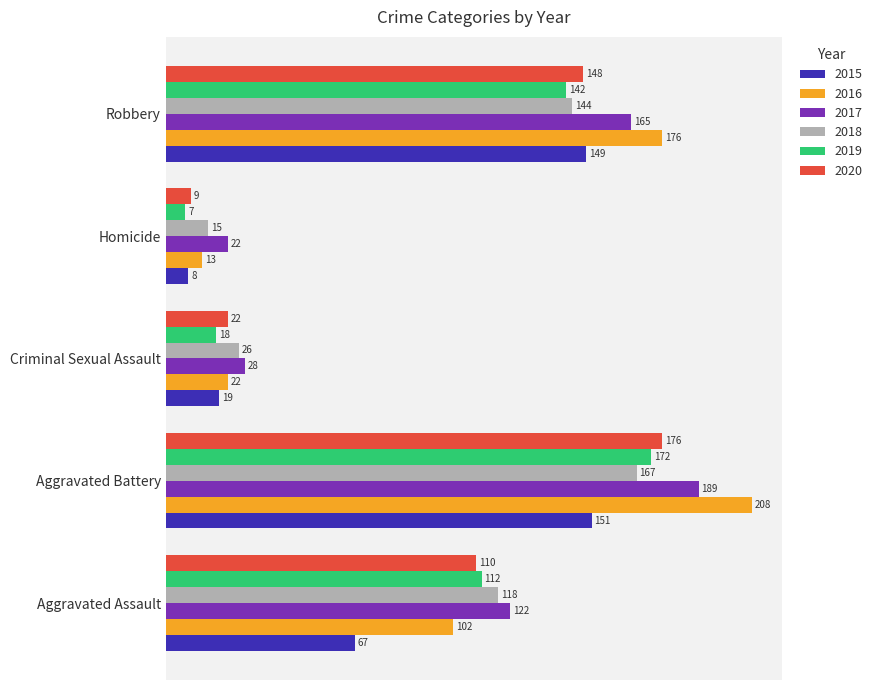

True or false: 2020 has a value of 169 at Aggravated Assault.

False